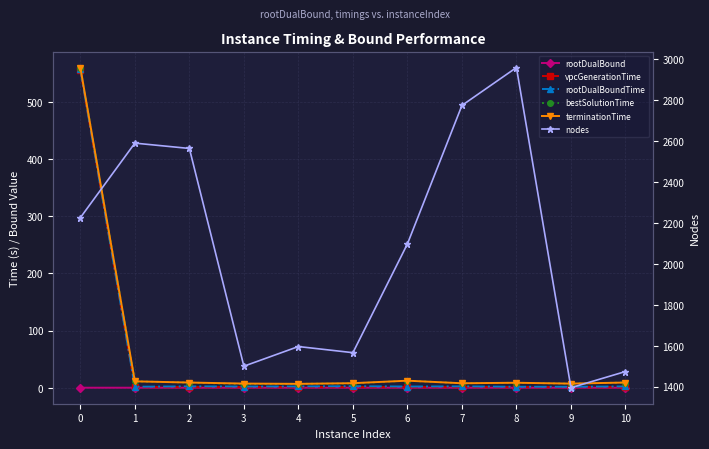

In nodes, how many points are higher than both neighbors (excluding endpoints)?

3